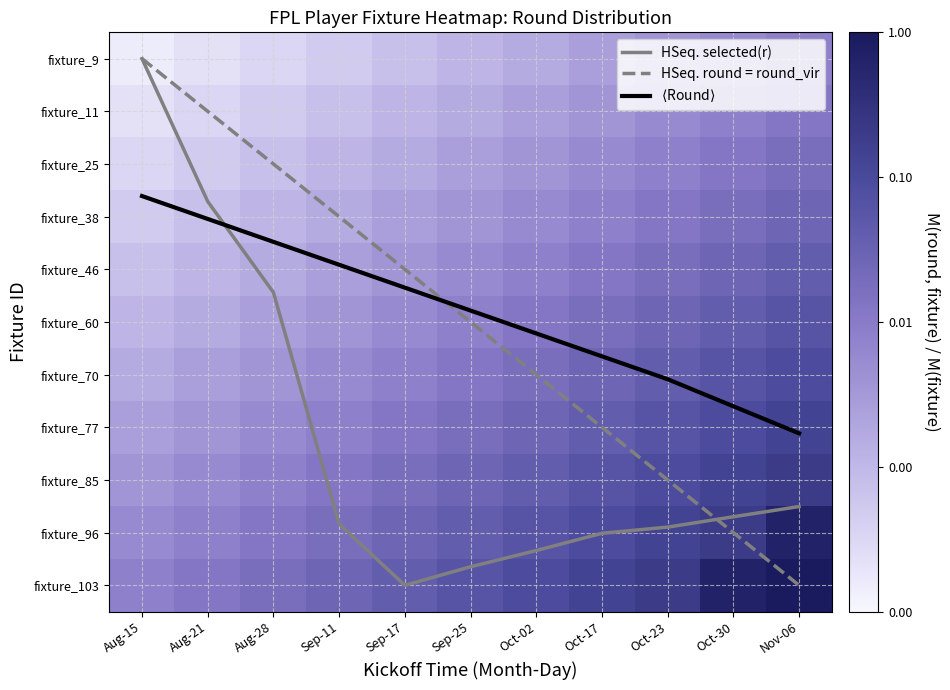

Which series changed the most between Sep-17 and Oct-02?

HSeq. round = round_vir